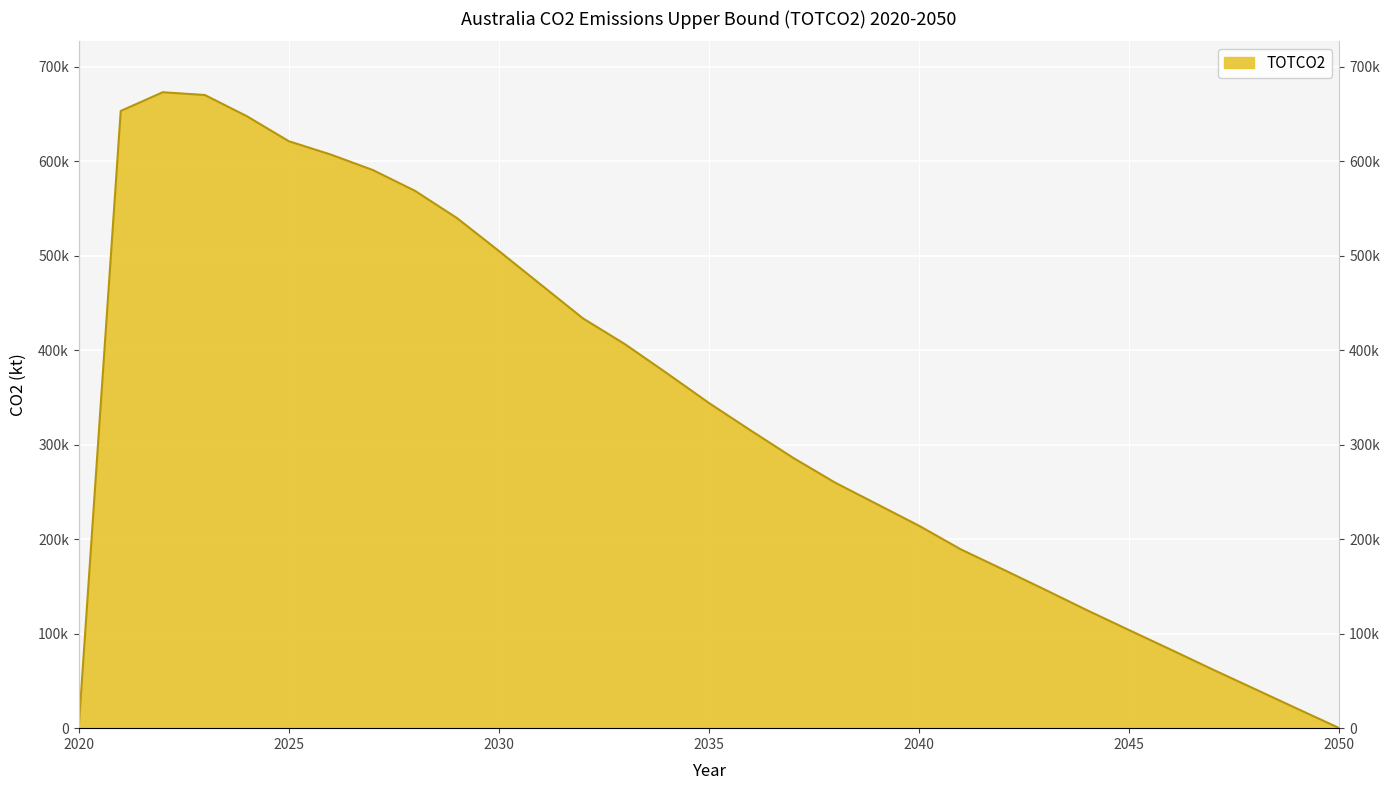

What is the average value?

334019.4